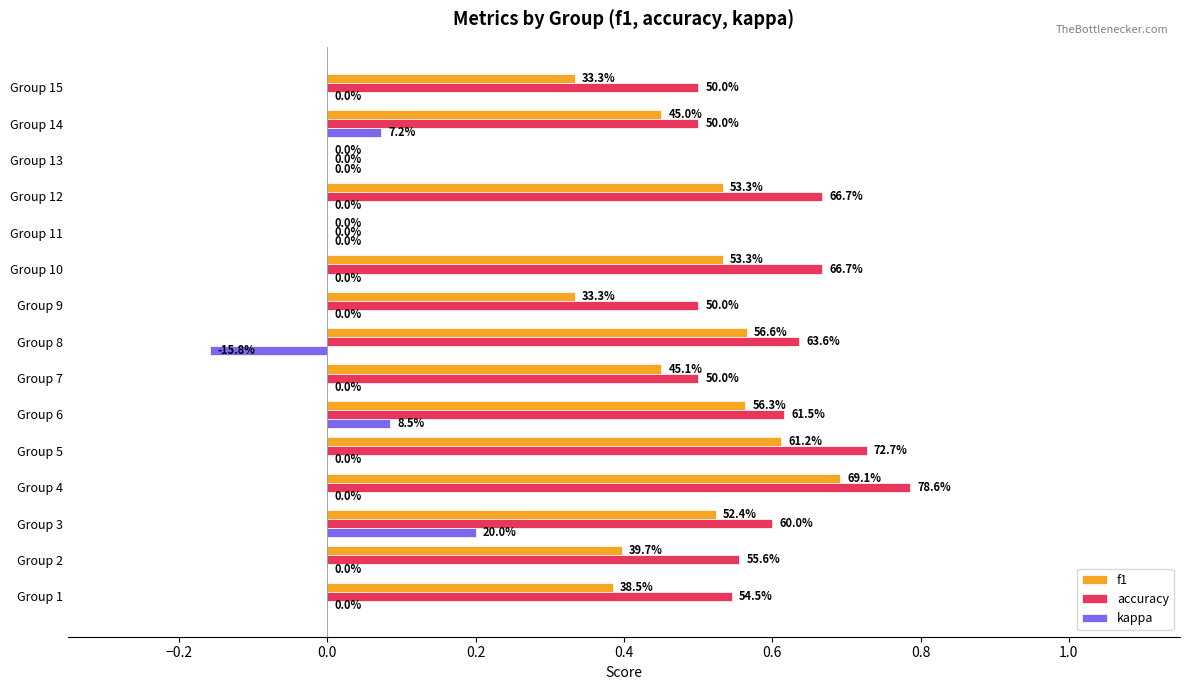

What is the maximum value for f1?

0.7